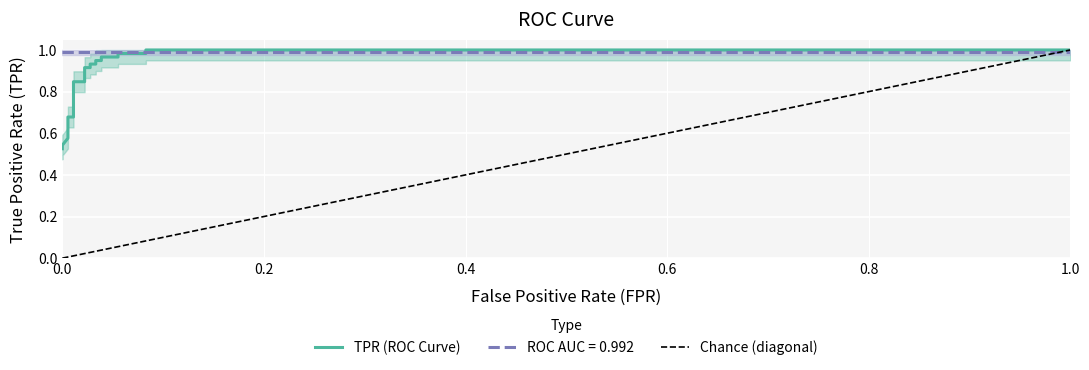

What is the average value?

0.9